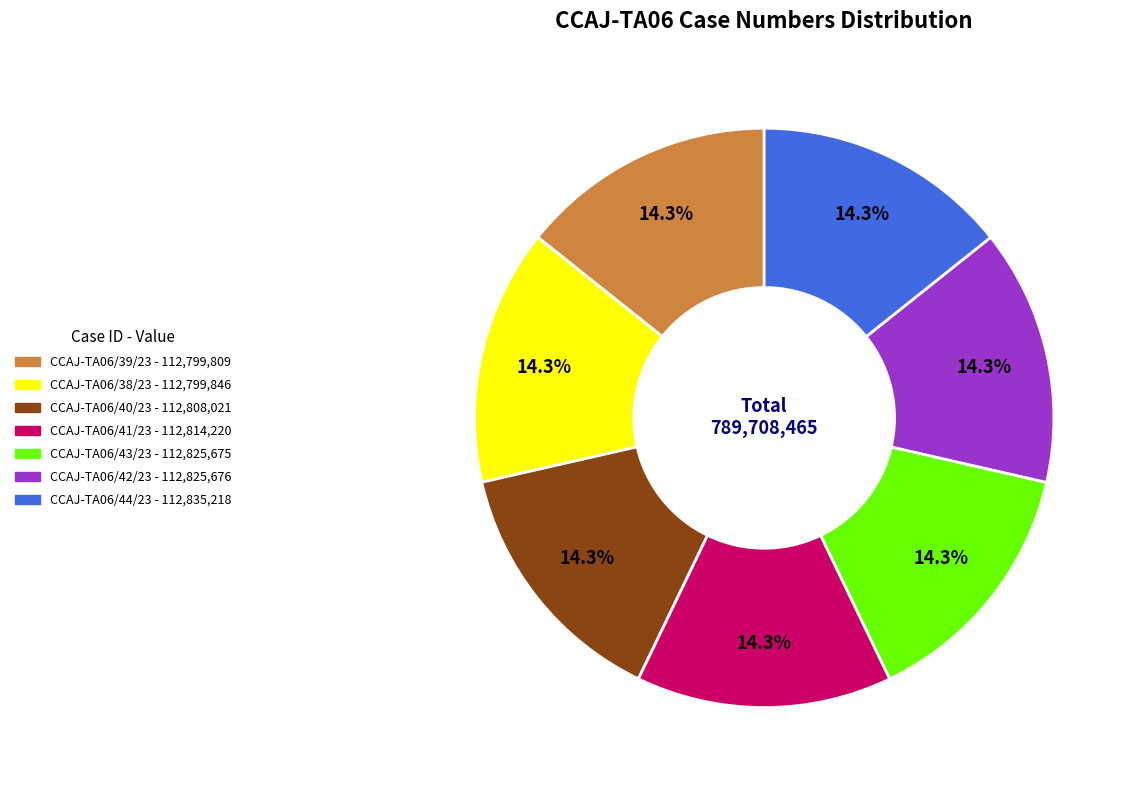

What is the total percentage of CCAJ-TA06/39/23 and CCAJ-TA06/40/23?

28.6%